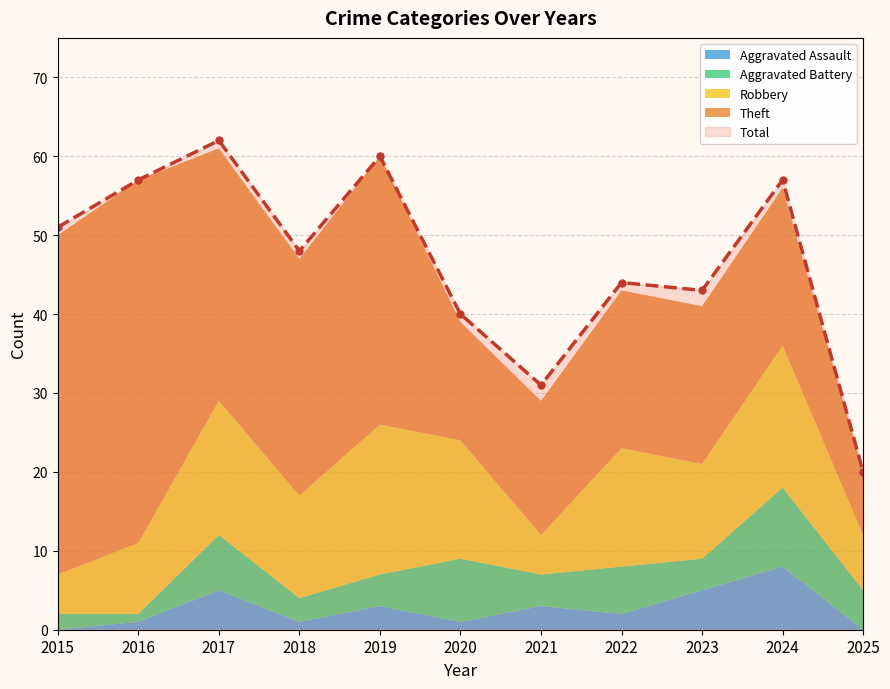

Rank the series by their maximum value, from lowest to highest.

Aggravated Assault, Aggravated Battery, Robbery, Theft, Total